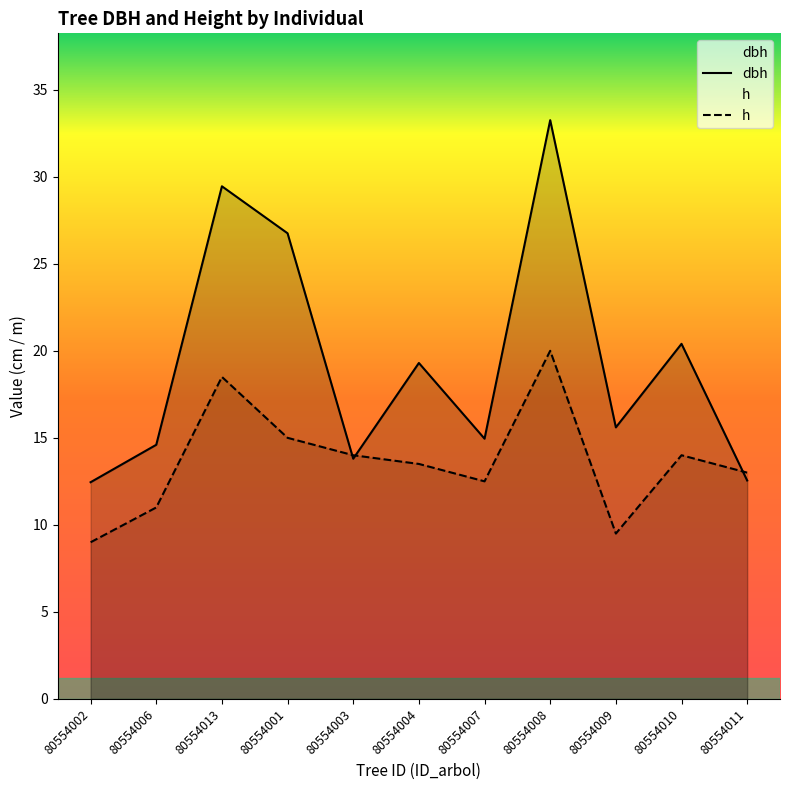

Reading left to right, list all the values displayed in this chart.

dbh: 12.4	14.6	29.4	26.8	13.8	19.3	14.9	33.2	15.6	20.4	12.6
h: 9.0	11.0	18.5	15.0	14.0	13.5	12.5	20.0	9.5	14.0	13.0